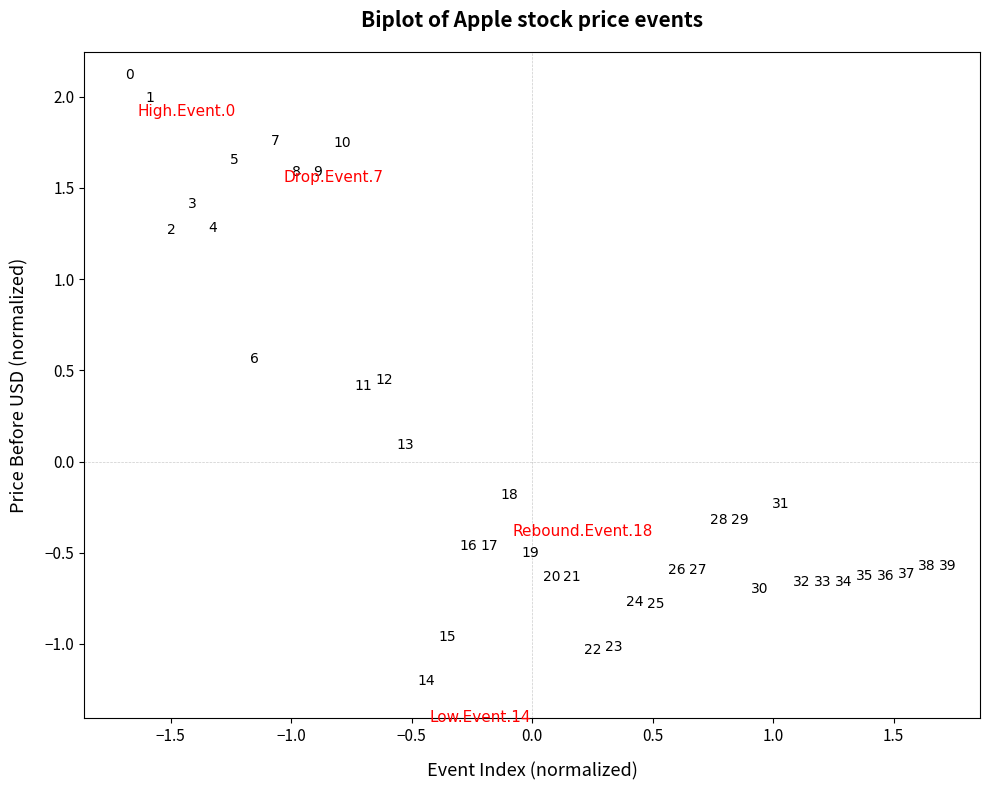

What is the range of Y values (max minus min)?

3.3